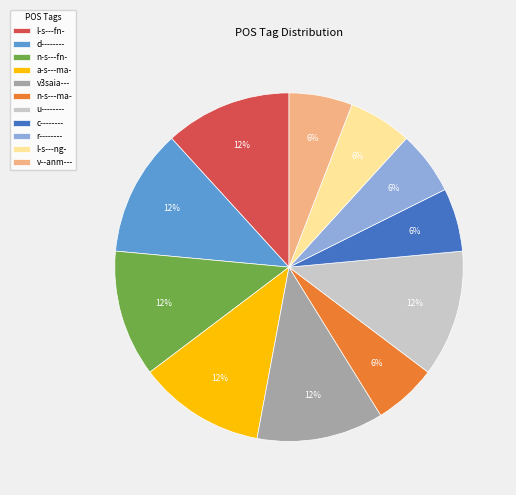

What is the ratio of the value at d-------- to the value at a-s---ma-?

1.0